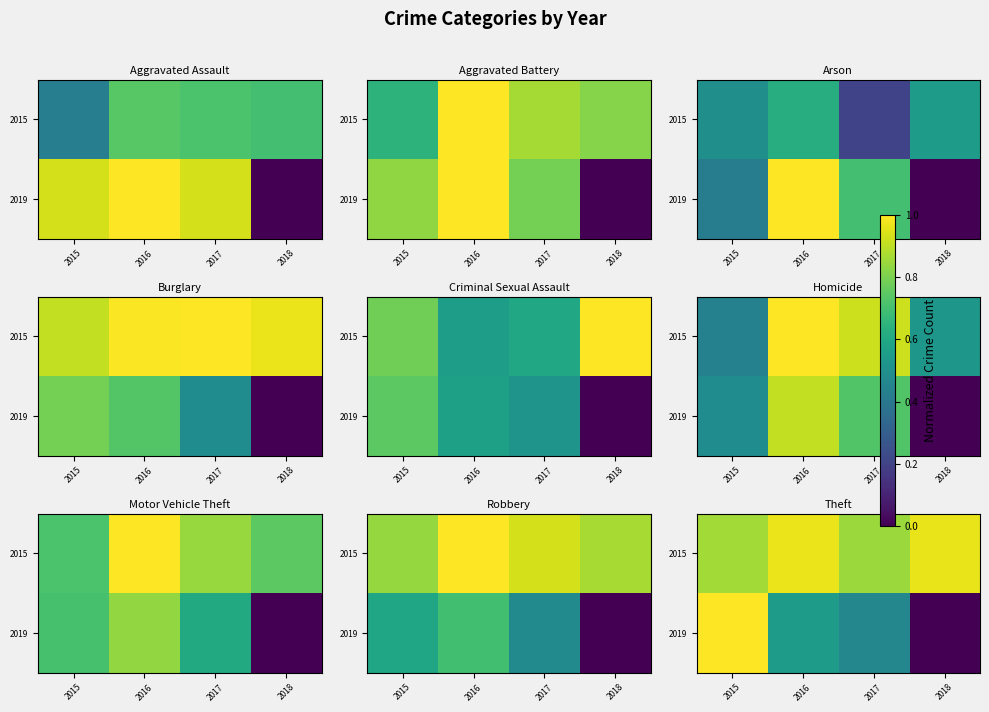

The 2019 series shows 0.5 at 2015. True or false?

False